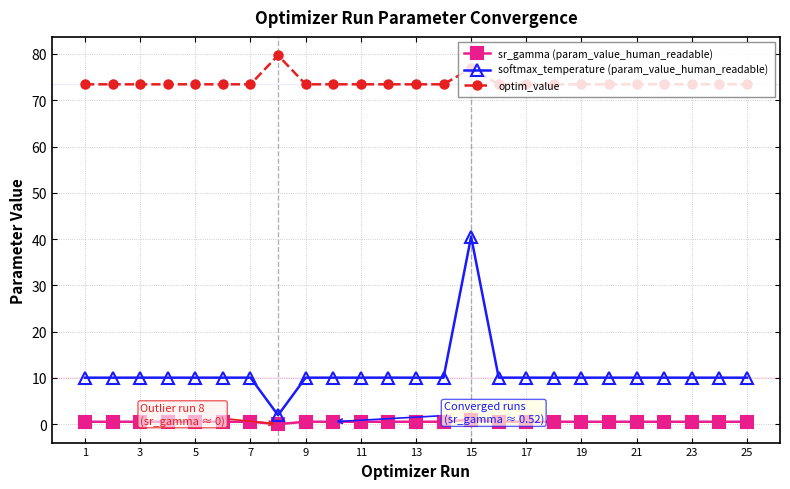

Does the chart have visible grid lines?

Yes